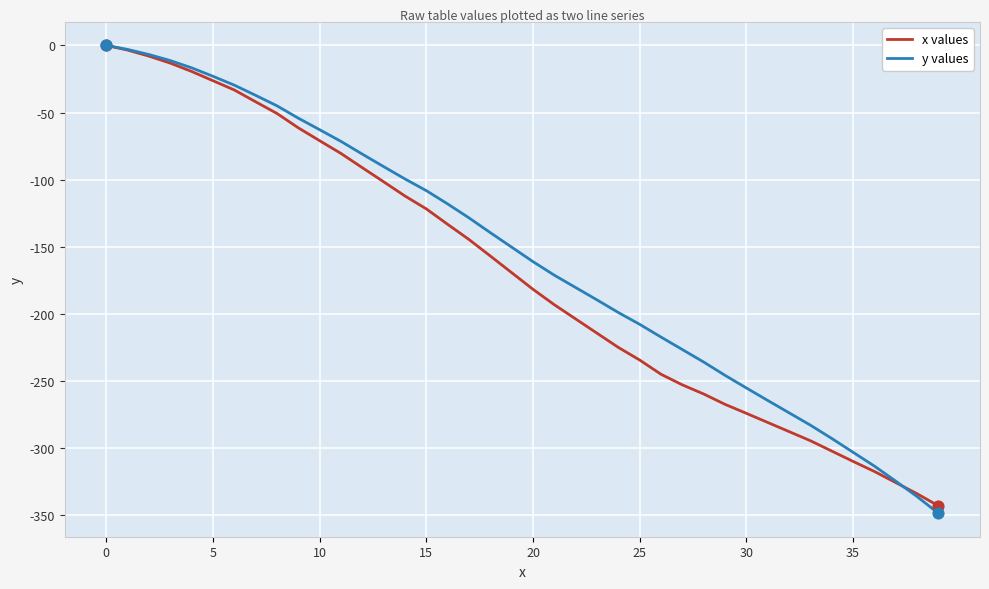

Which series has the widest spread of values?

y values